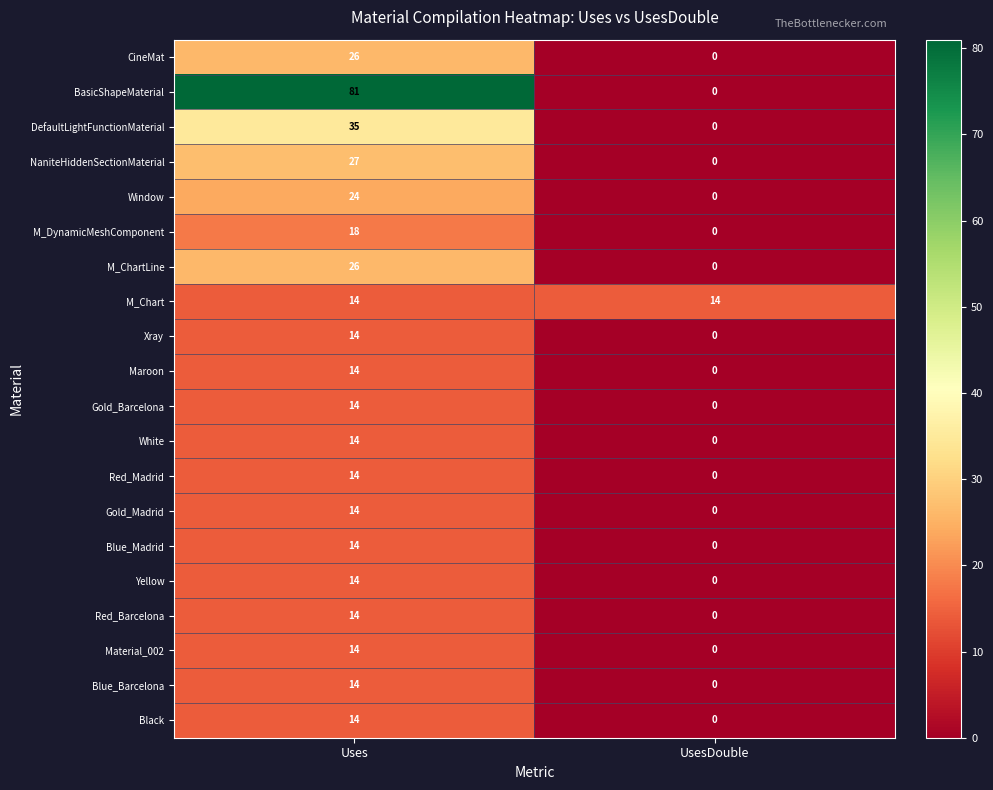

What is the total value across all series at UsesDouble?

14